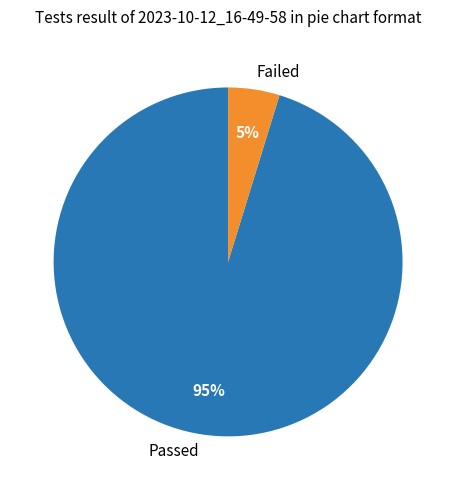

True or false: Passed accounts for 85% of the total.

False